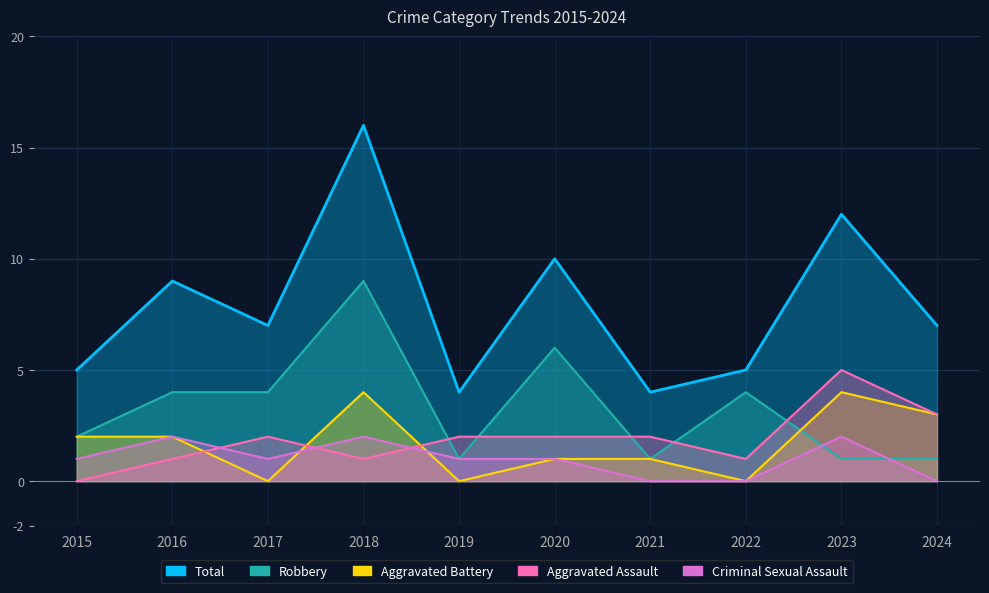

How many times do Robbery and Aggravated Assault cross each other?

5